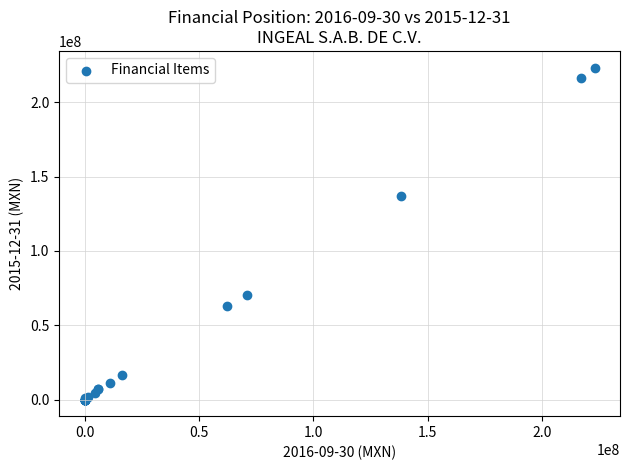

What Y value in the scatter plot is closest to 111681500?

137264000